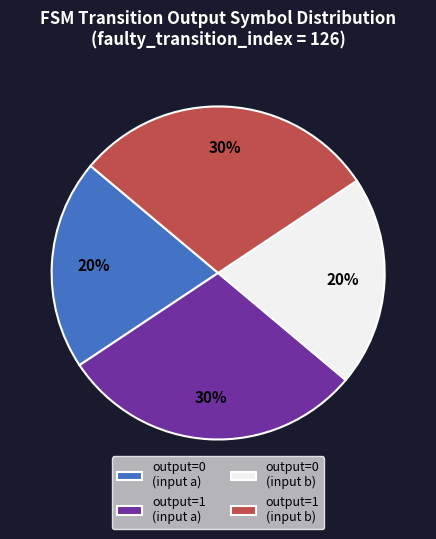

Is it true that output=0 (input a) is 20% of the pie?

True